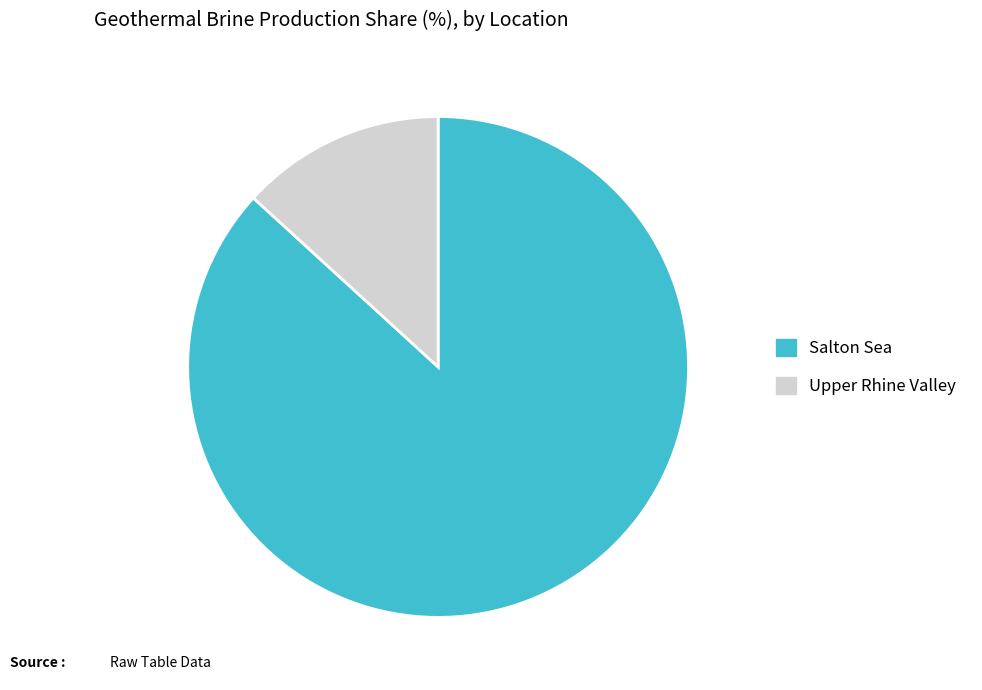

Which has a higher value, Salton Sea or Upper Rhine Valley?

Salton Sea